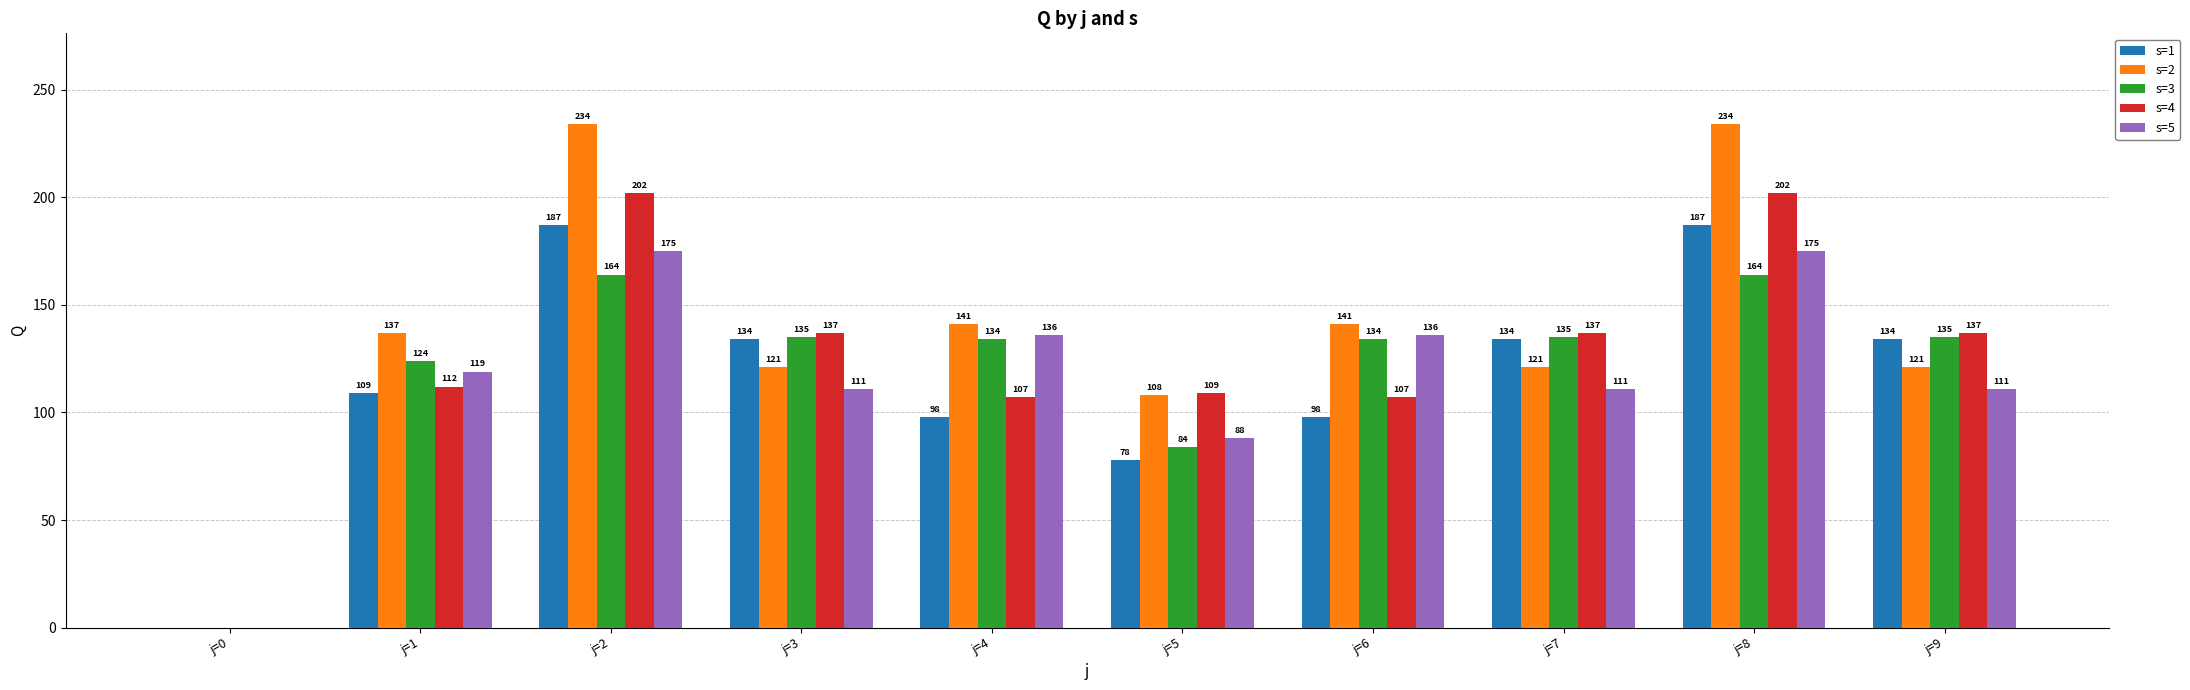

What is the total value across all series at j=3?

638